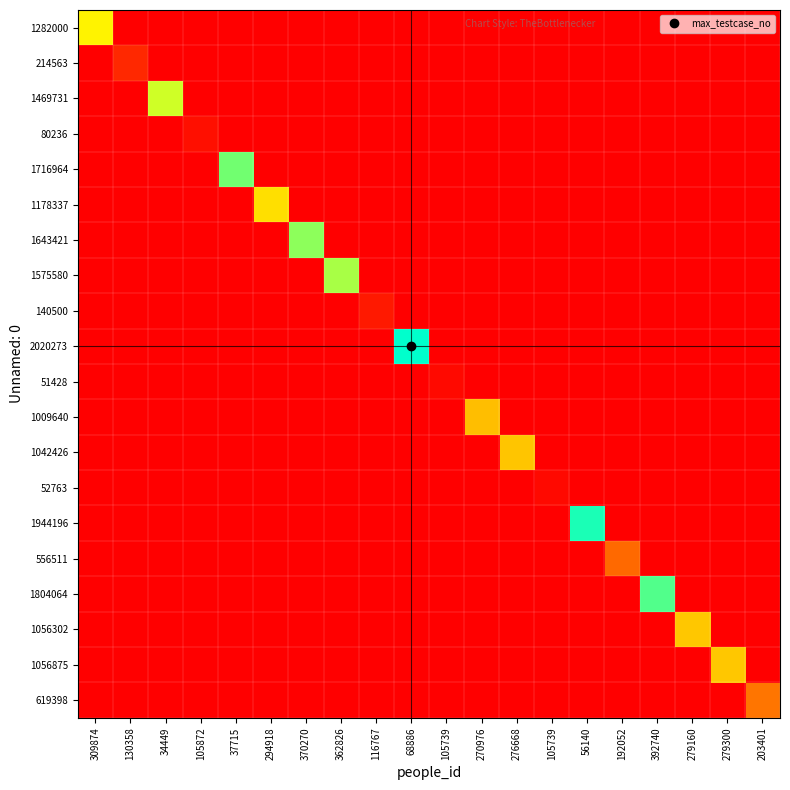

What is the spread (max minus min) of values at 294918?

1178338